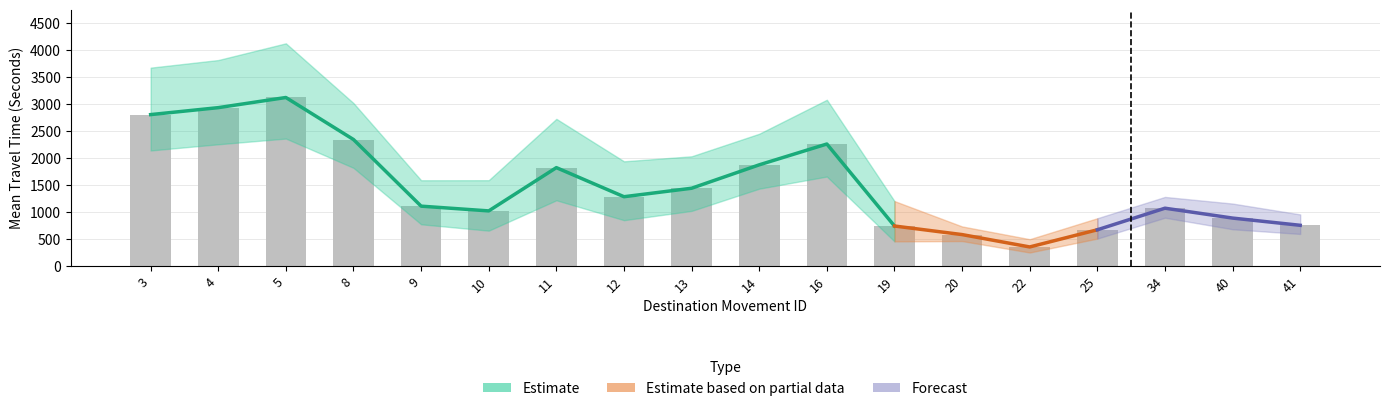

At 13, list the series in order from largest to smallest.

Upper Bound, Mean Travel Time, Lower Bound